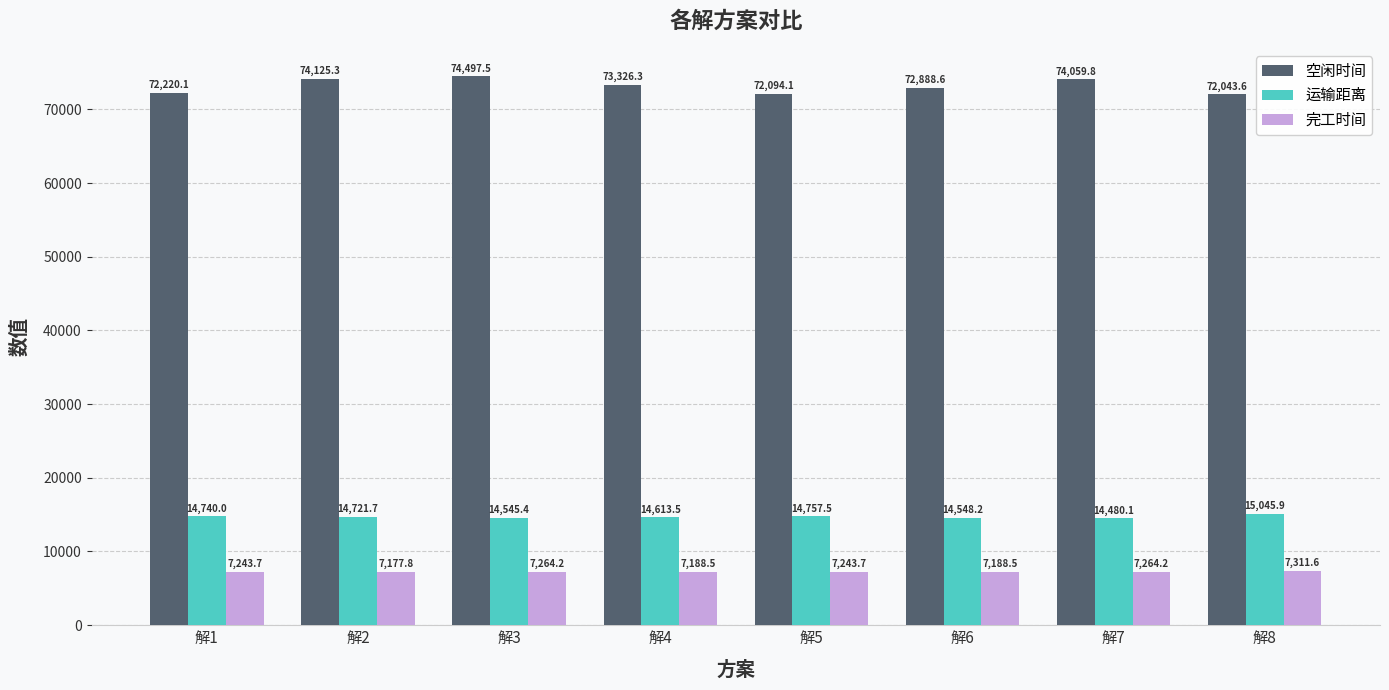

What is the difference between the 空闲时间 values at 解6 and 解7?

1171.2